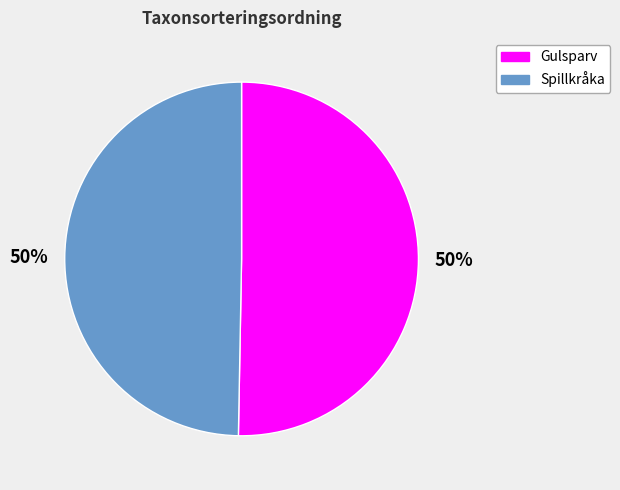

To the nearest percent, what is the combined percentage of Gulsparv and Spillkråka?

100%